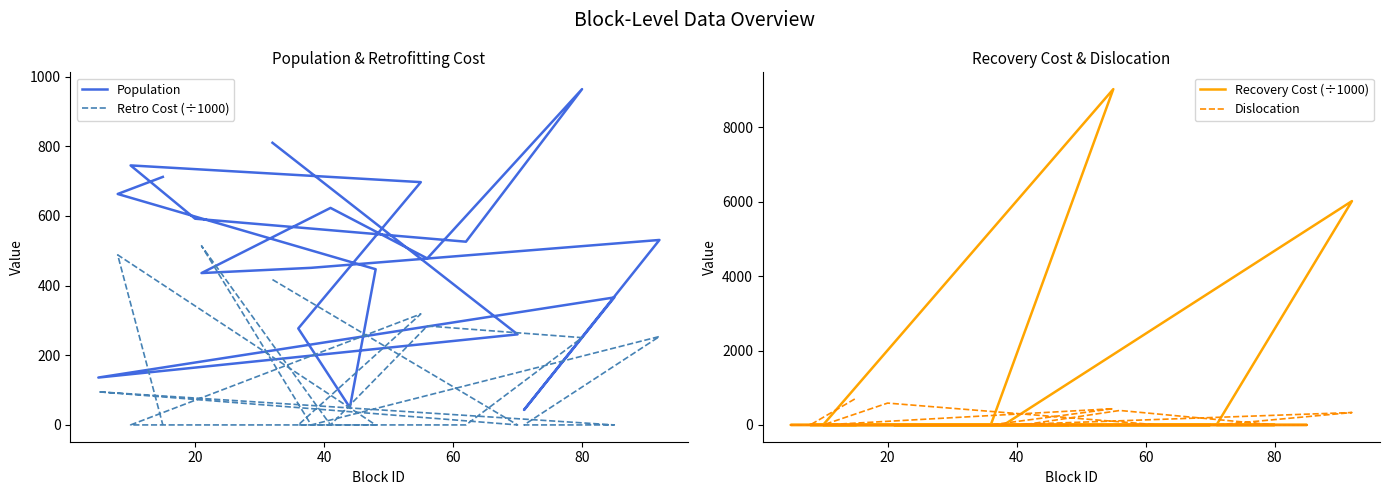

Does the chart have visible grid lines?

No